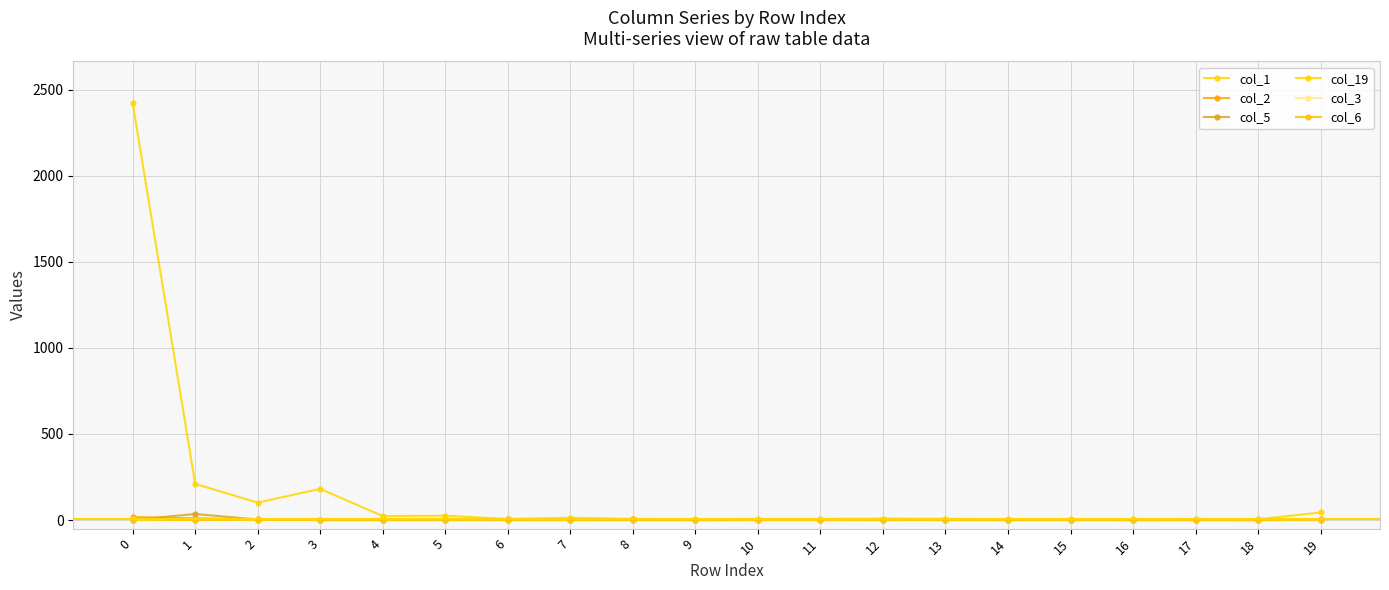

How many series are shown in this chart?

6